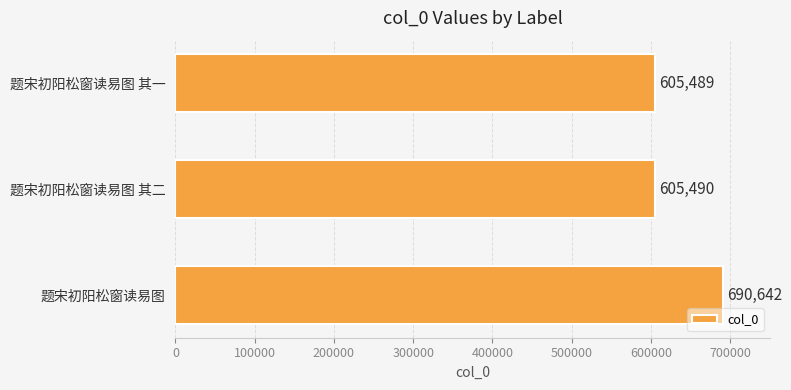

What is the difference between the values at 题宋初阳松窗读易图 其二 and 题宋初阳松窗读易图?

85152